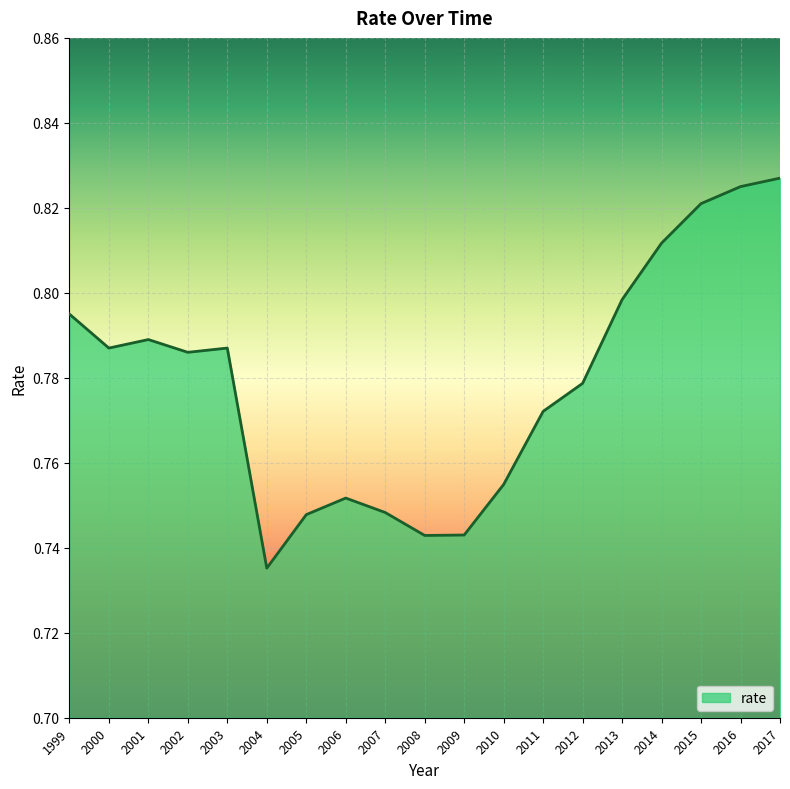

How many lines are shown in the chart?

1